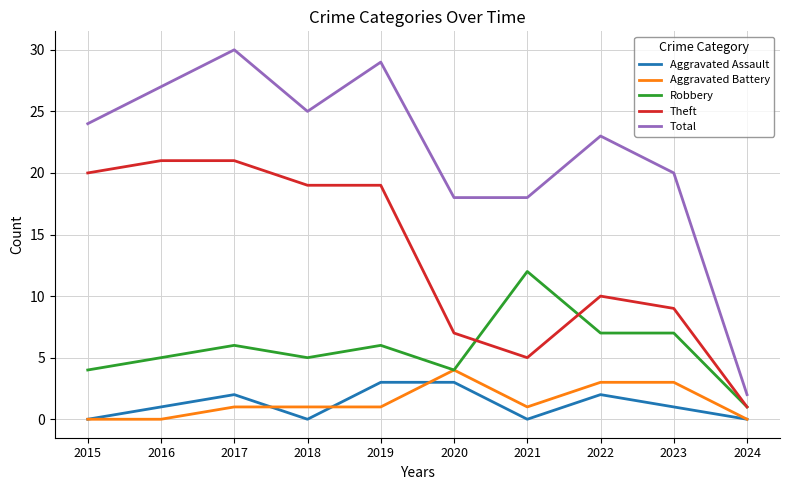

What is the difference between the maximum and minimum values in the Robbery series?

11